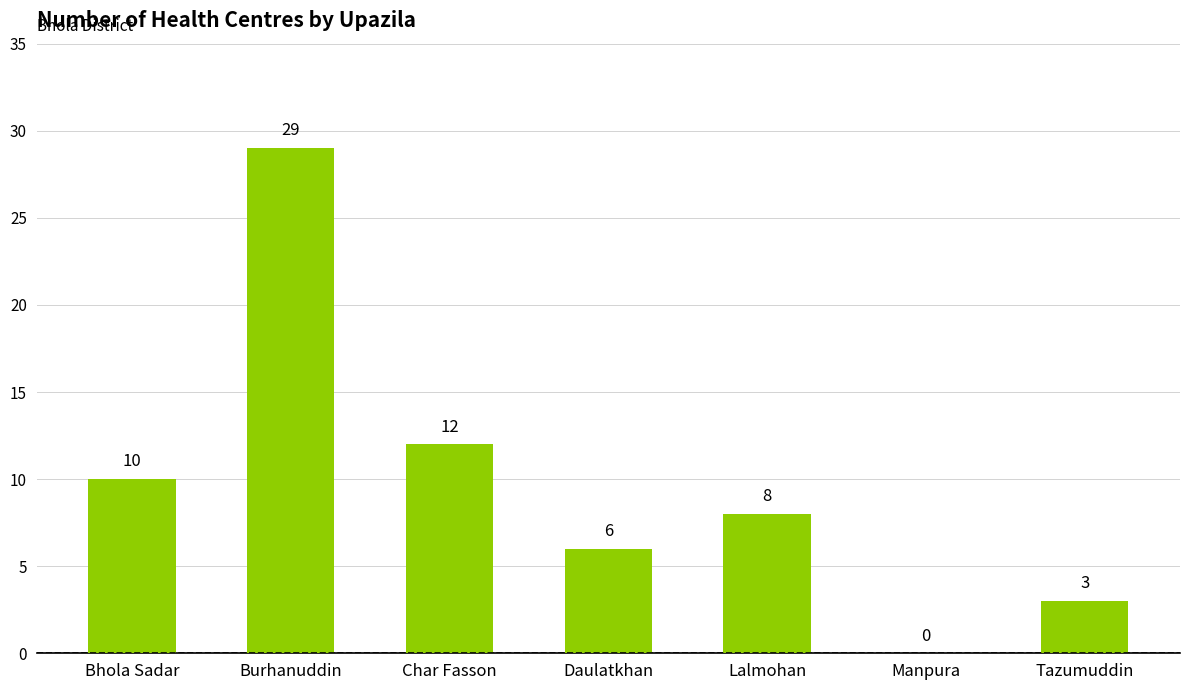

Where does the data first go above 8?

Bhola Sadar